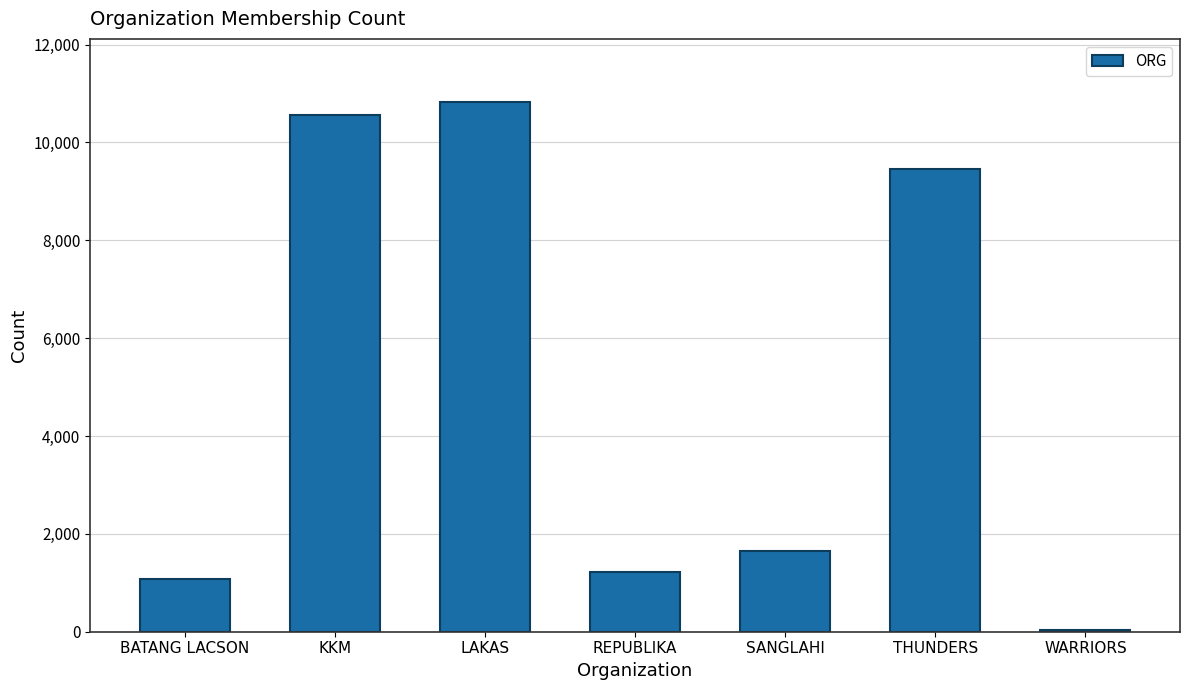

Between THUNDERS and BATANG LACSON, which is larger?

THUNDERS